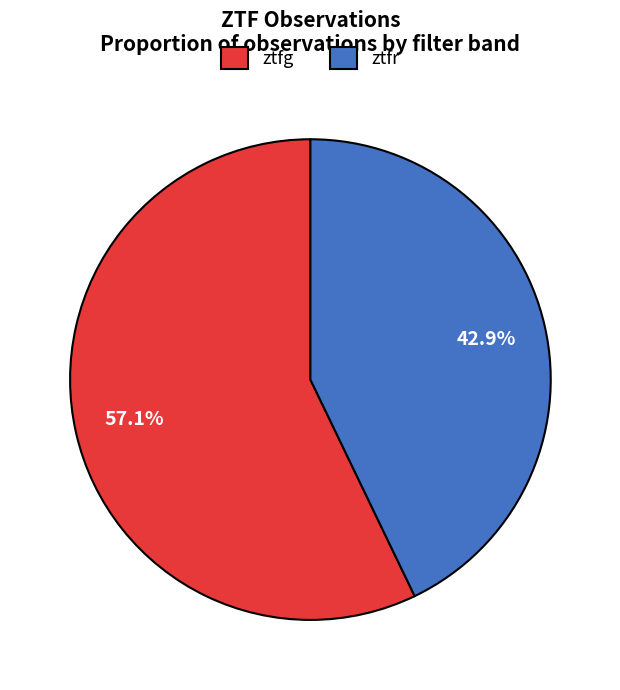

To the nearest percent, what portion does ztfg represent?

57%